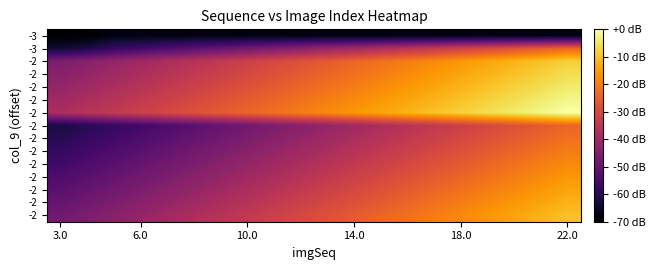

Count the number of categories in the chart.

20